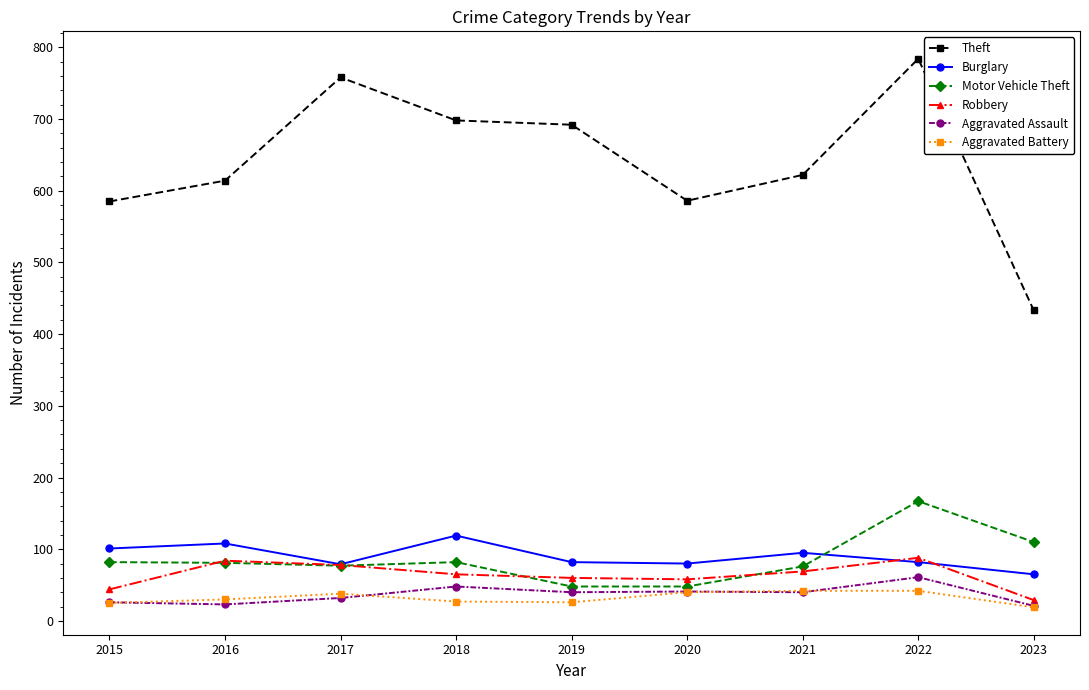

How many lines are shown in the chart?

6